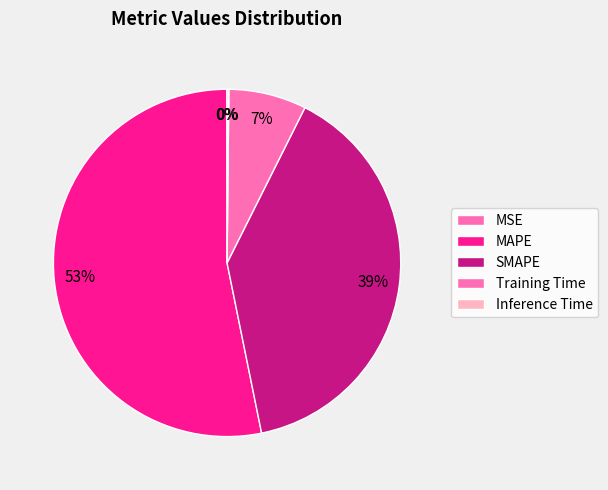

What is the change in value from MAPE to Training Time?

-0.6